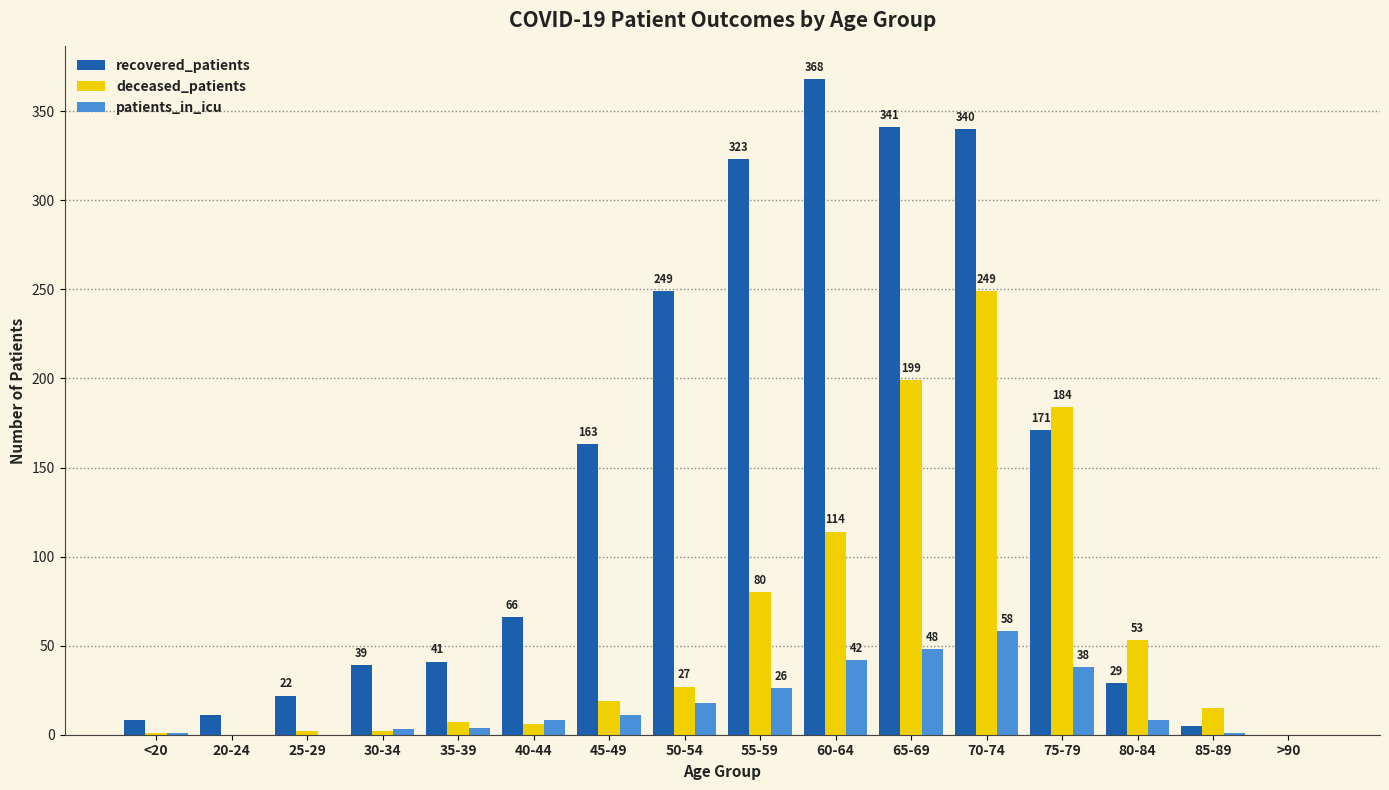

Reading left to right, list all the values displayed in this chart.

recovered_patients: 8	11	22	39	41	66	163	249	323	368	341	340	171	29	5	0
deceased_patients: 1	0	2	2	7	6	19	27	80	114	199	249	184	53	15	0
patients_in_icu: 1	0	0	3	4	8	11	18	26	42	48	58	38	8	1	0